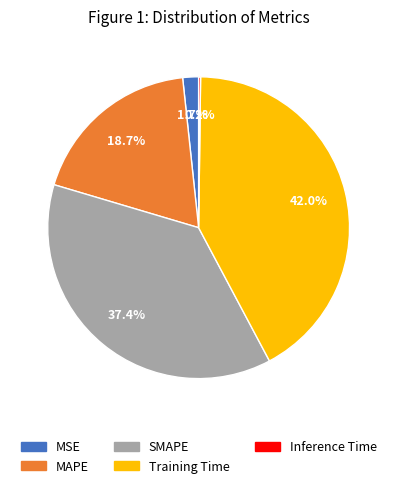

Is there a majority slice in this chart?

No